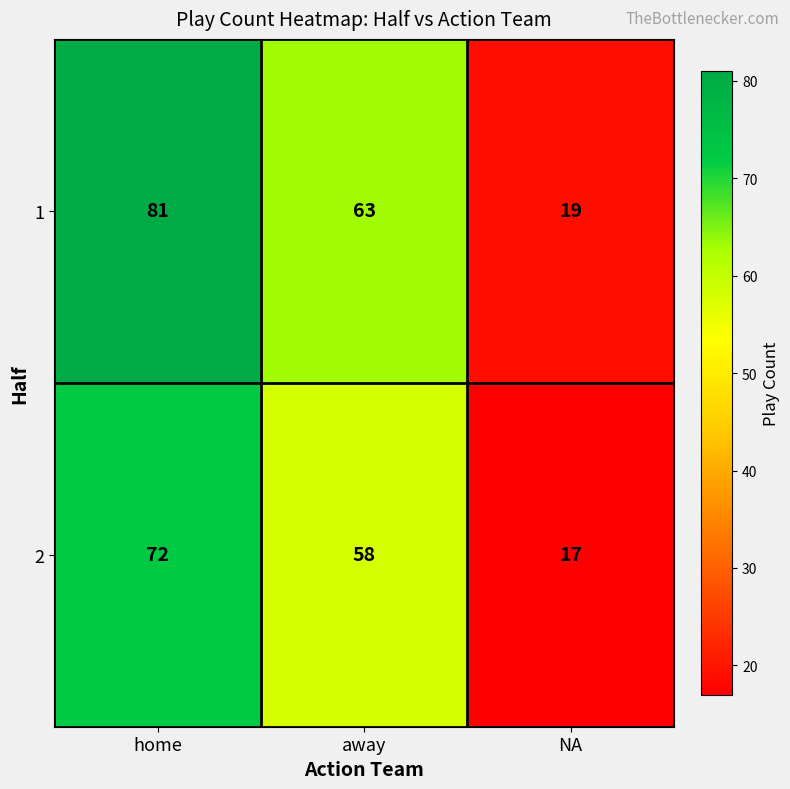

Reading right to left, extract all data points from this chart.

1: NA=19	away=63	home=81
2: NA=17	away=58	home=72